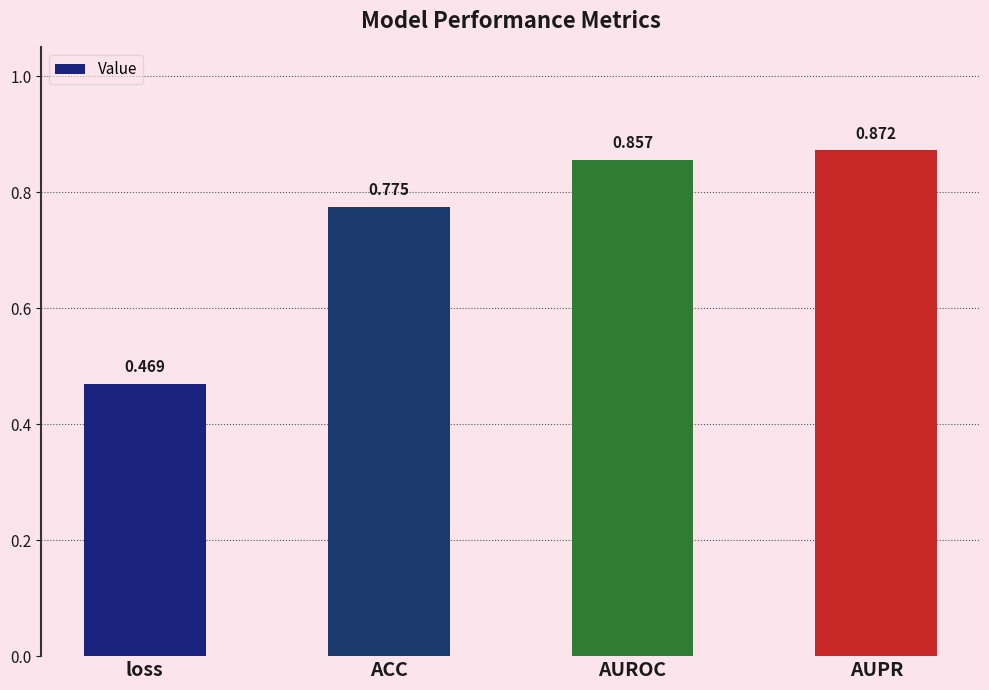

List the labels in order of value, largest first.

AUPR, AUROC, ACC, loss